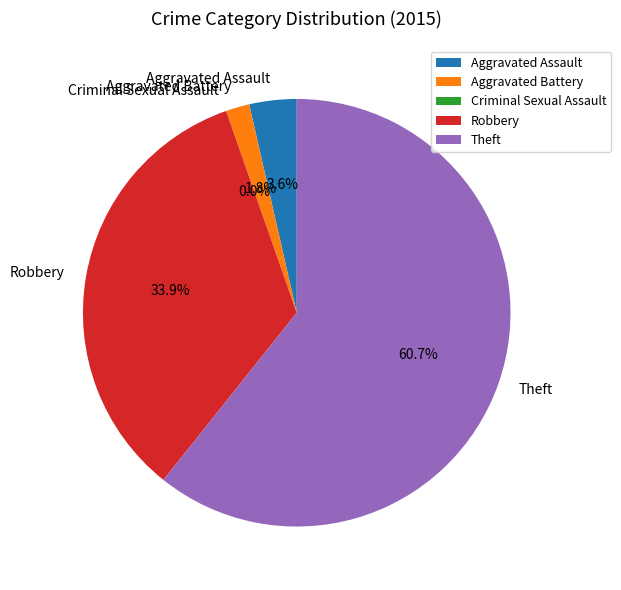

Is Aggravated Battery the majority of the pie?

No